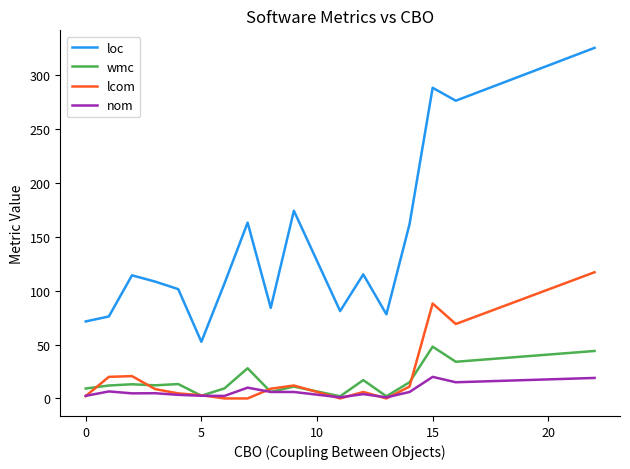

List the series in order of their peak value, highest first.

loc, lcom, wmc, nom